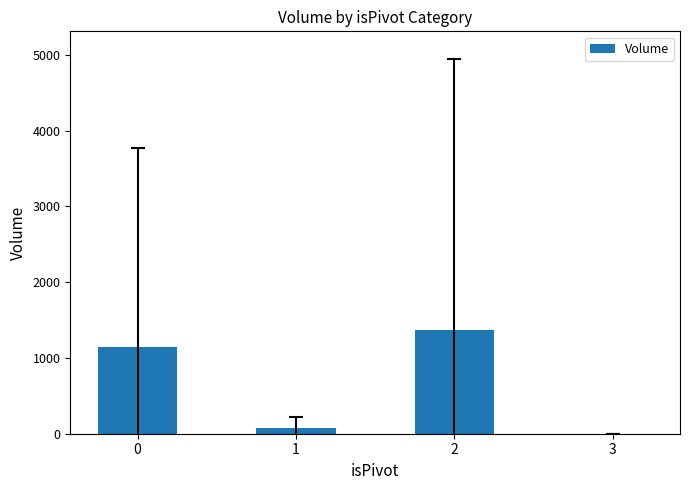

What is the maximum value shown in the chart?

1366.7